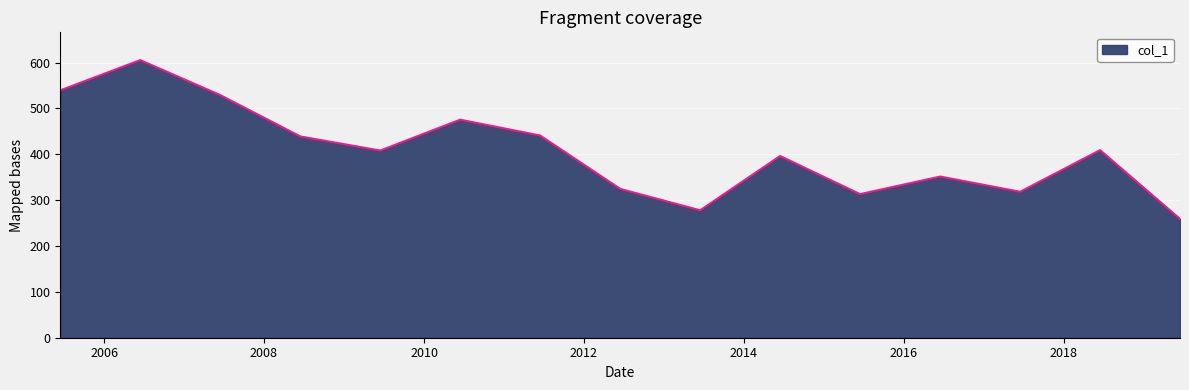

What is the maximum value shown in the chart?

605.4